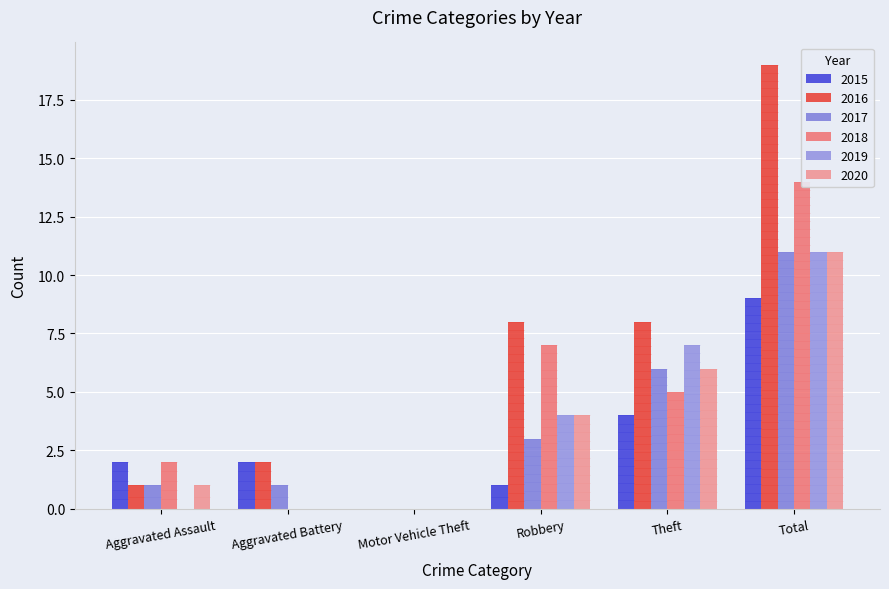

Are the bars horizontal?

No